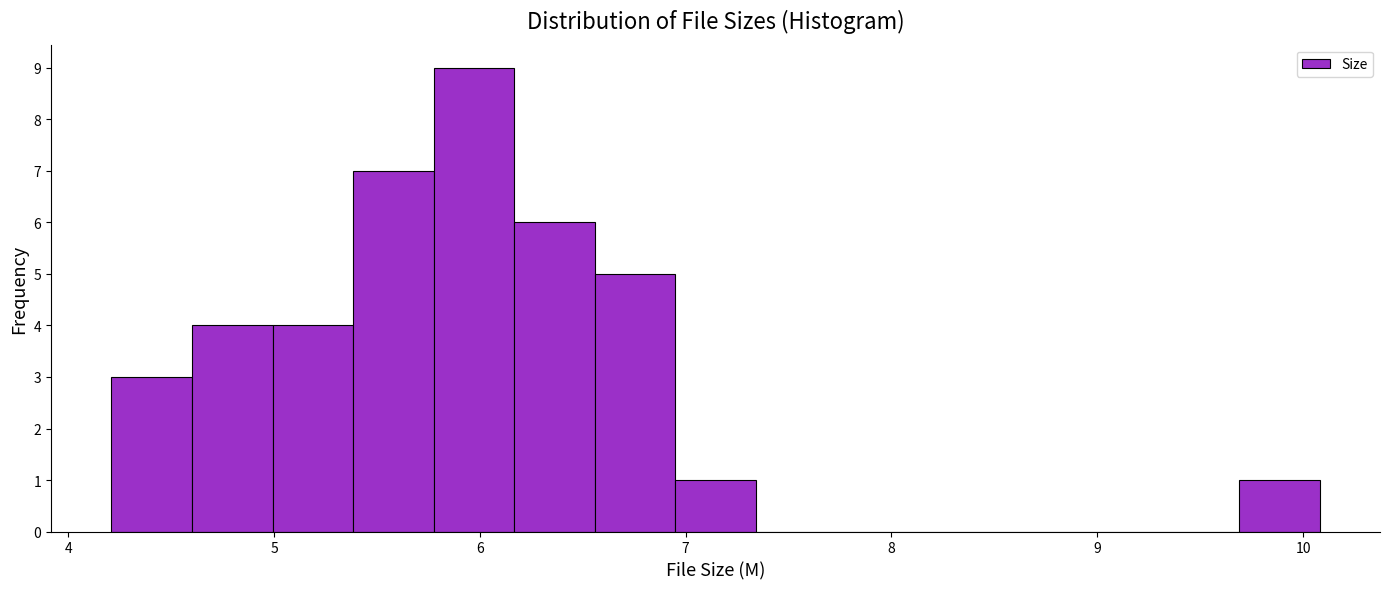

Around what value on the x-axis is the tallest bar? Give the approximate position of its centre, as read against the axis.

6.0